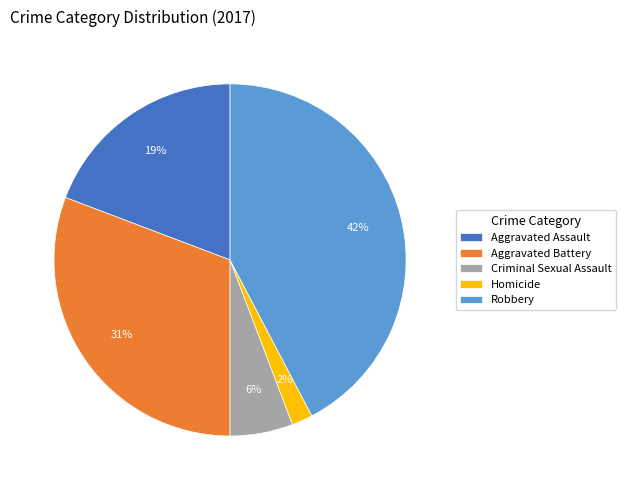

How many segments does this pie chart have?

5